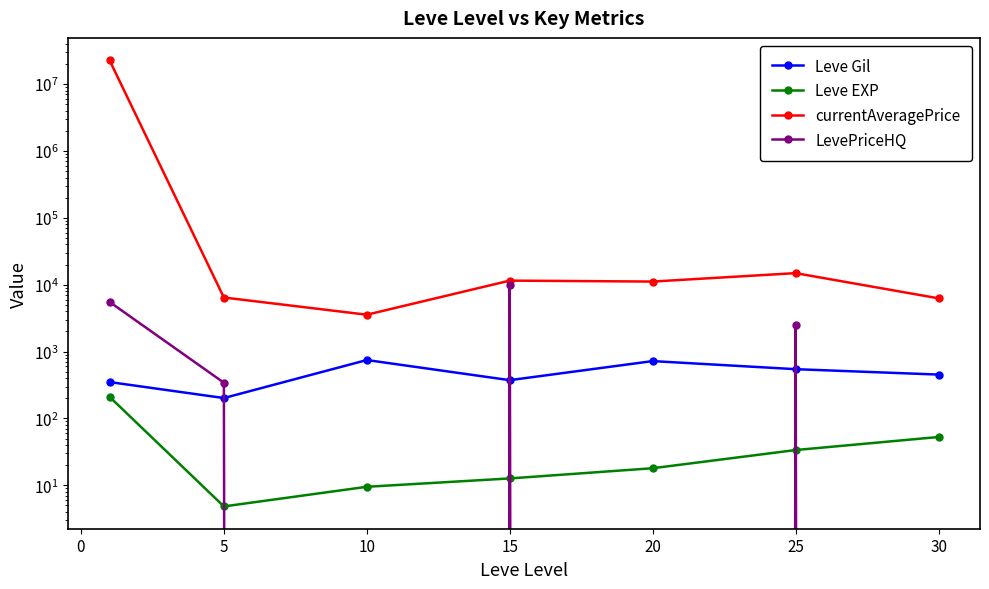

Count the number of categories in the chart.

7